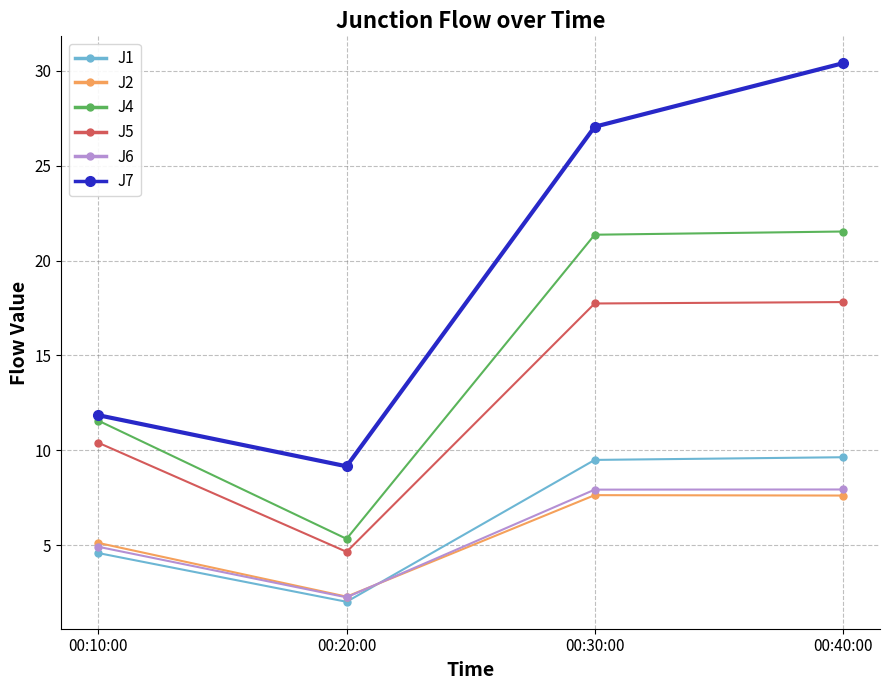

At which category does J2 reach its first local valley?

00:20:00